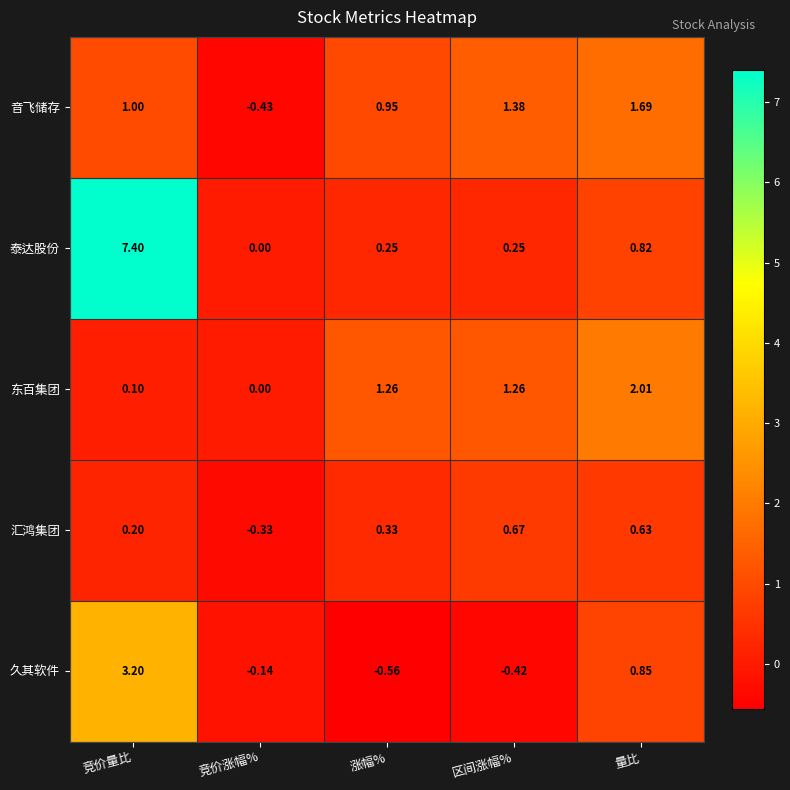

At which label does 音飞储存 reach its peak?

量比